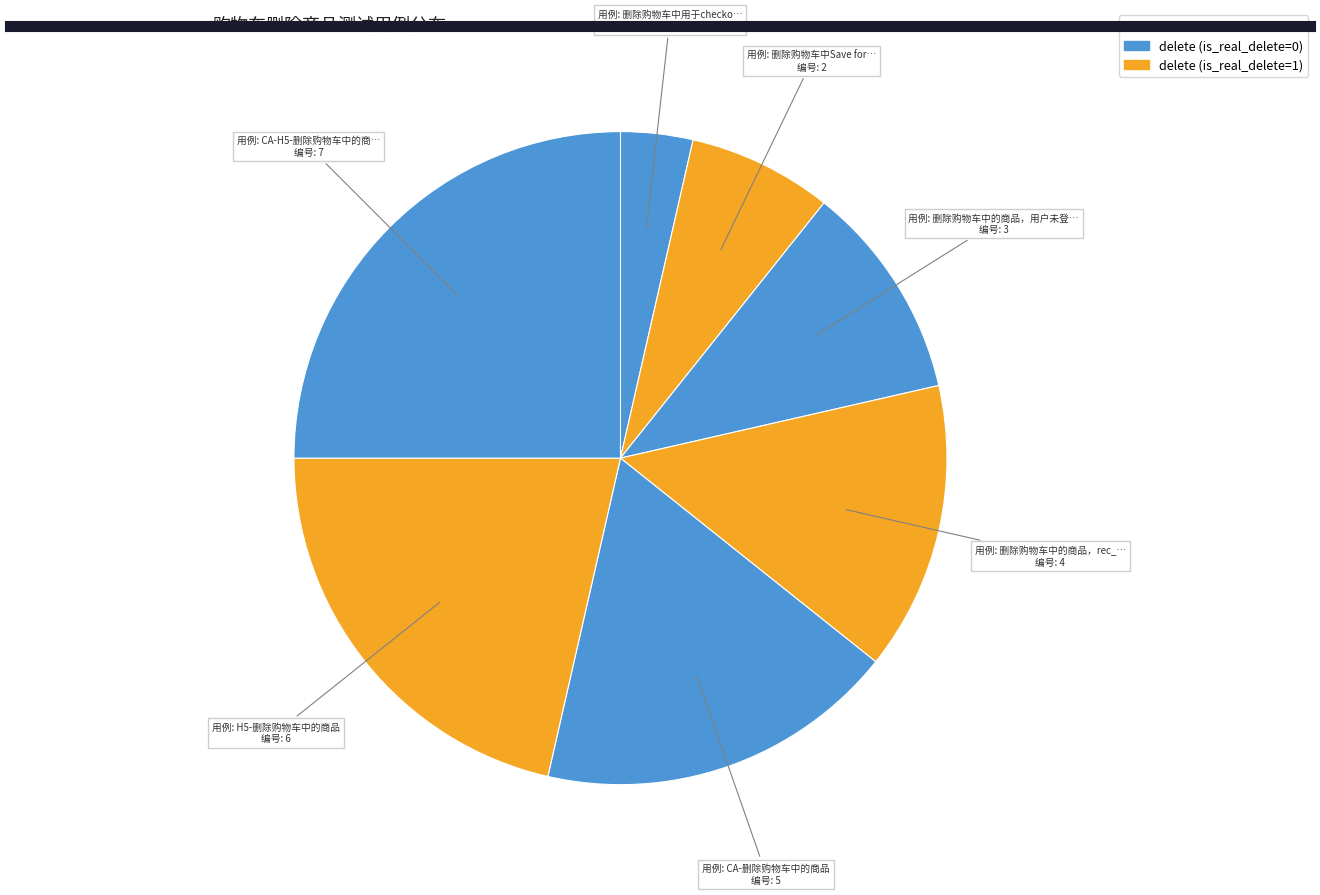

Is there a majority slice in this chart?

No